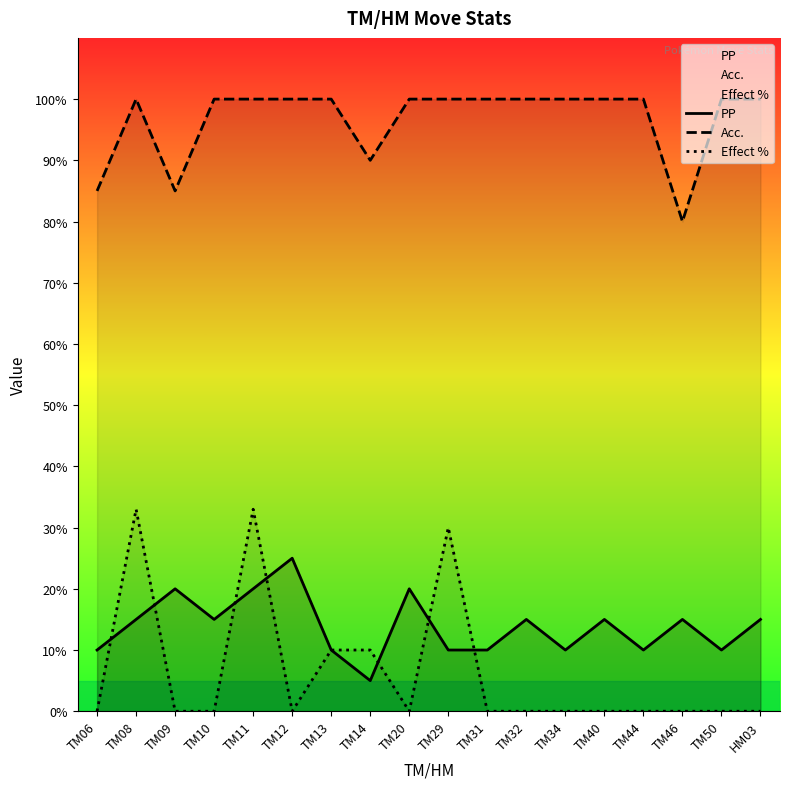

Reading left to right, list all the values displayed in this chart.

PP: 10	15	20	15	20	25	10	5	20	10	10	15	10	15	10	15	10	15
Acc.: 85	100	85	100	100	100	100	90	100	100	100	100	100	100	100	80	100	100
Effect %: 0	33	0	0	33	0	10	10	0	30	0	0	0	0	0	0	0	0